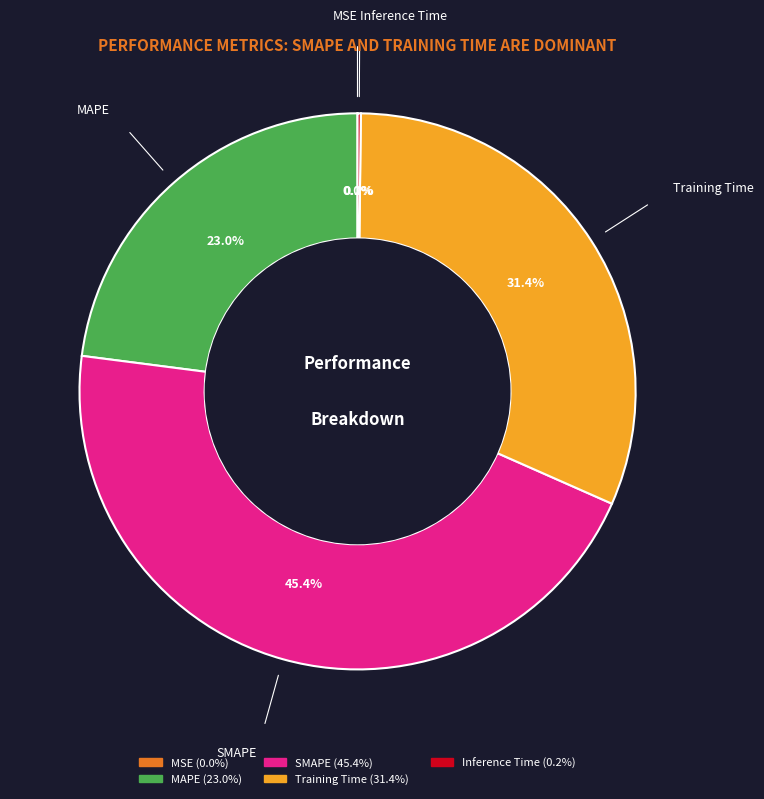

Which category has the biggest portion of the pie?

SMAPE